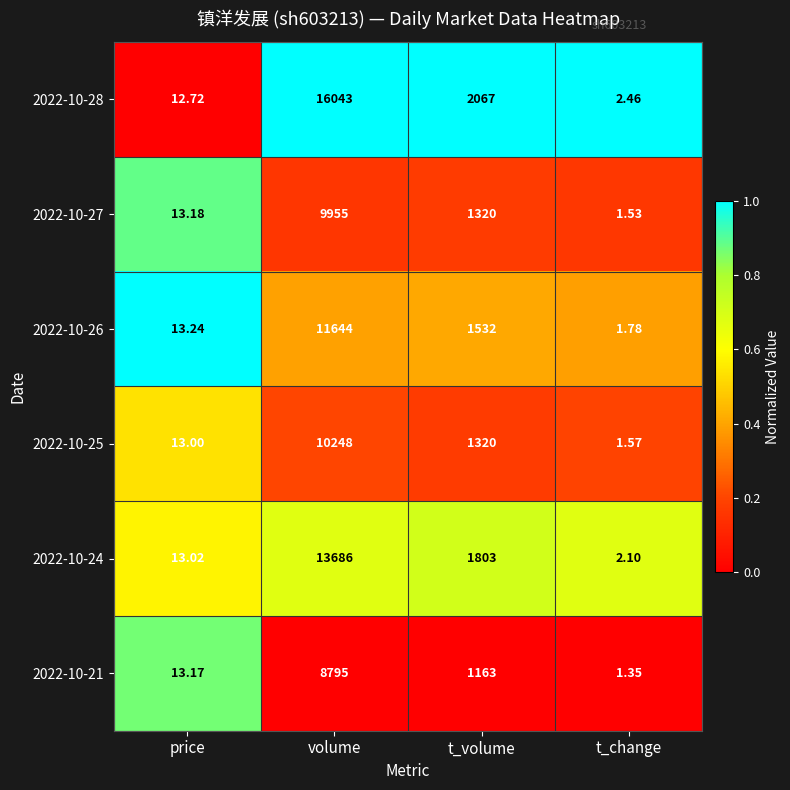

Which category has the highest value across all series?

volume